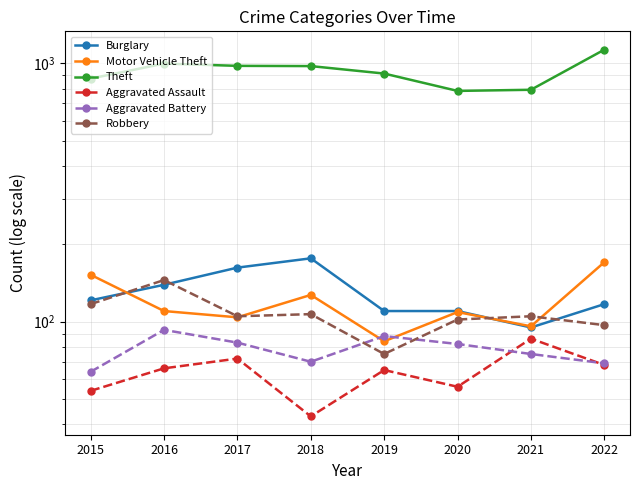

At how many categories does at least one series exceed 376?

8